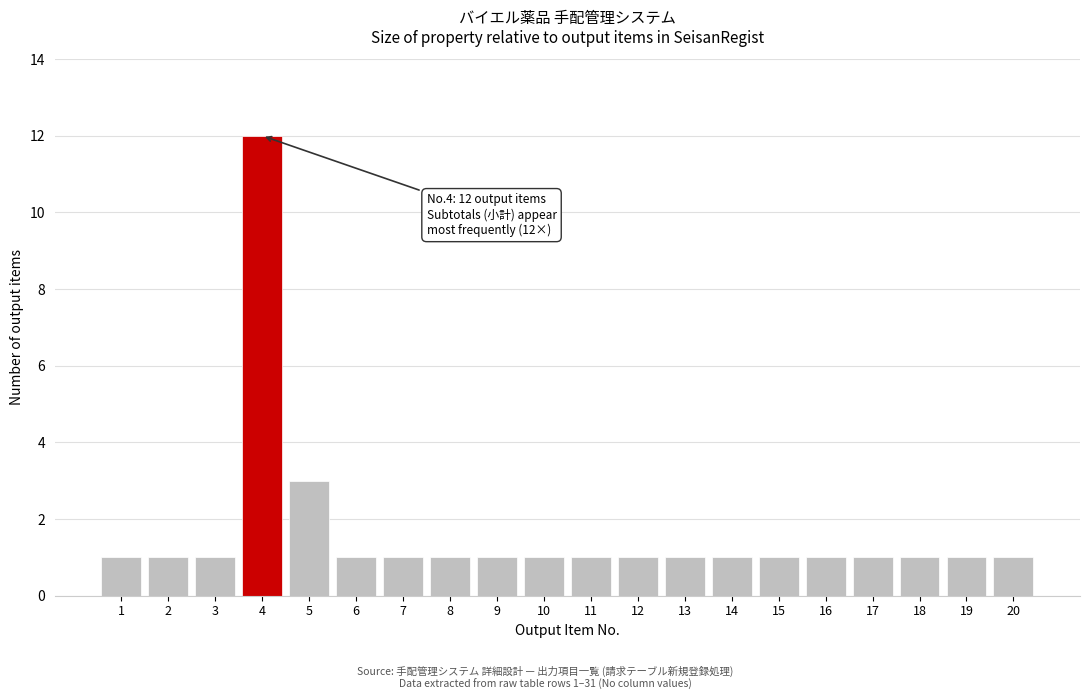

Reading left to right, what are all the values shown in this chart?

1	1	1	12	3	1	1	1	1	1	1	1	1	1	1	1	1	1	1	1